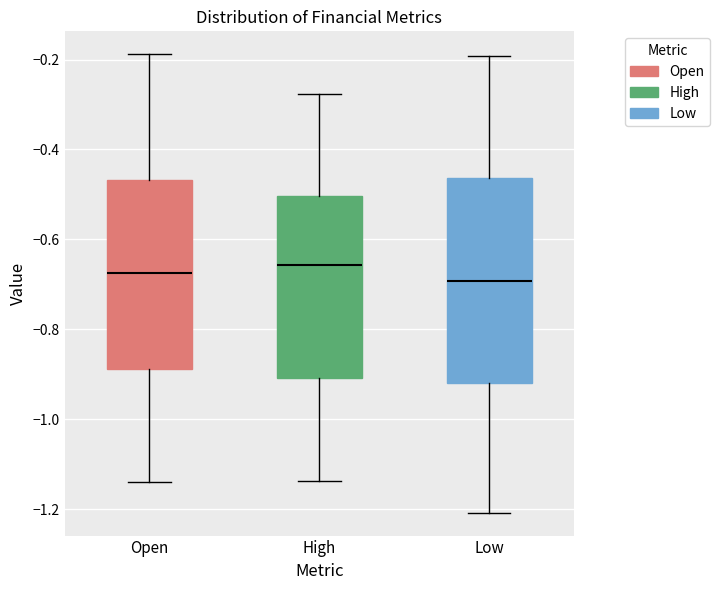

Reading left to right, transcribe this box plot: for each box, give where its median line is, the range the box spans, and where its two whiskers end, as read against the y-axis. The values are not printed on the chart, so give them approximately, as read against the axis.

Open: median -0.68, box -0.88 to -0.46, whiskers -1.14 to -0.18
High: median -0.66, box -0.90 to -0.50, whiskers -1.14 to -0.28
Low: median -0.70, box -0.92 to -0.46, whiskers -1.20 to -0.20